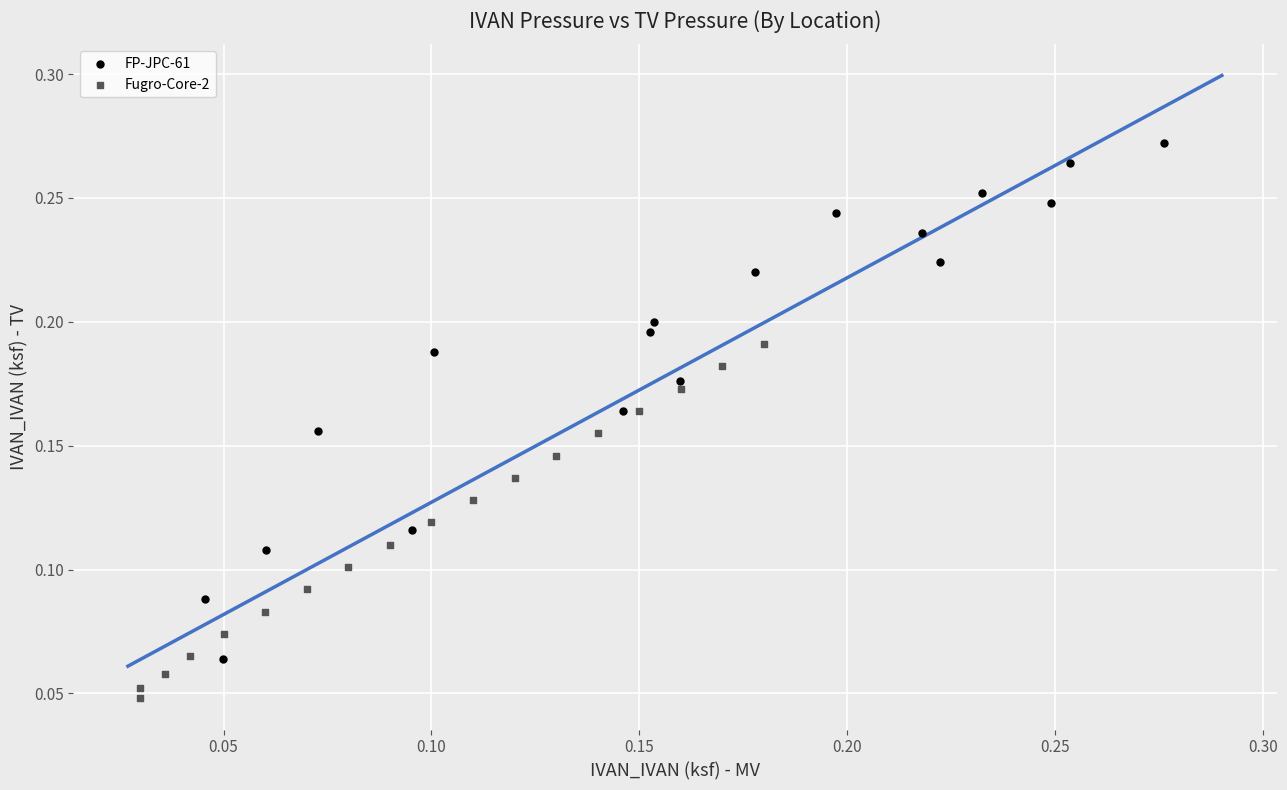

Which series reaches the maximum Y coordinate?

FP-JPC-61